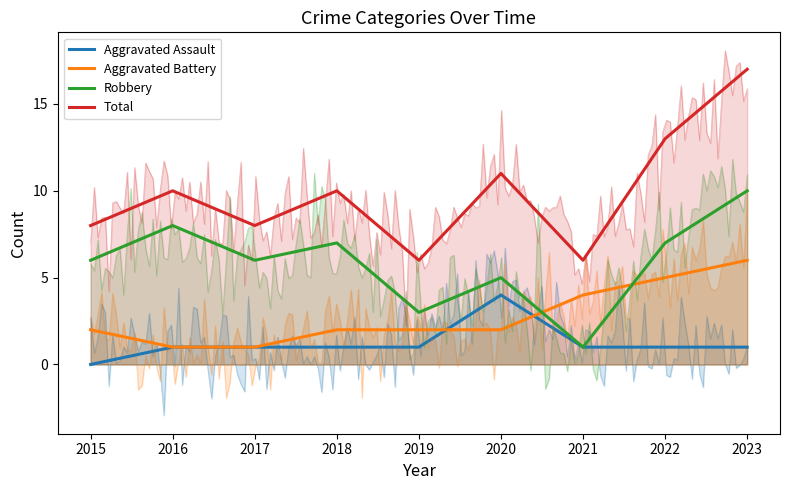

Where is the first local maximum for Robbery?

2016